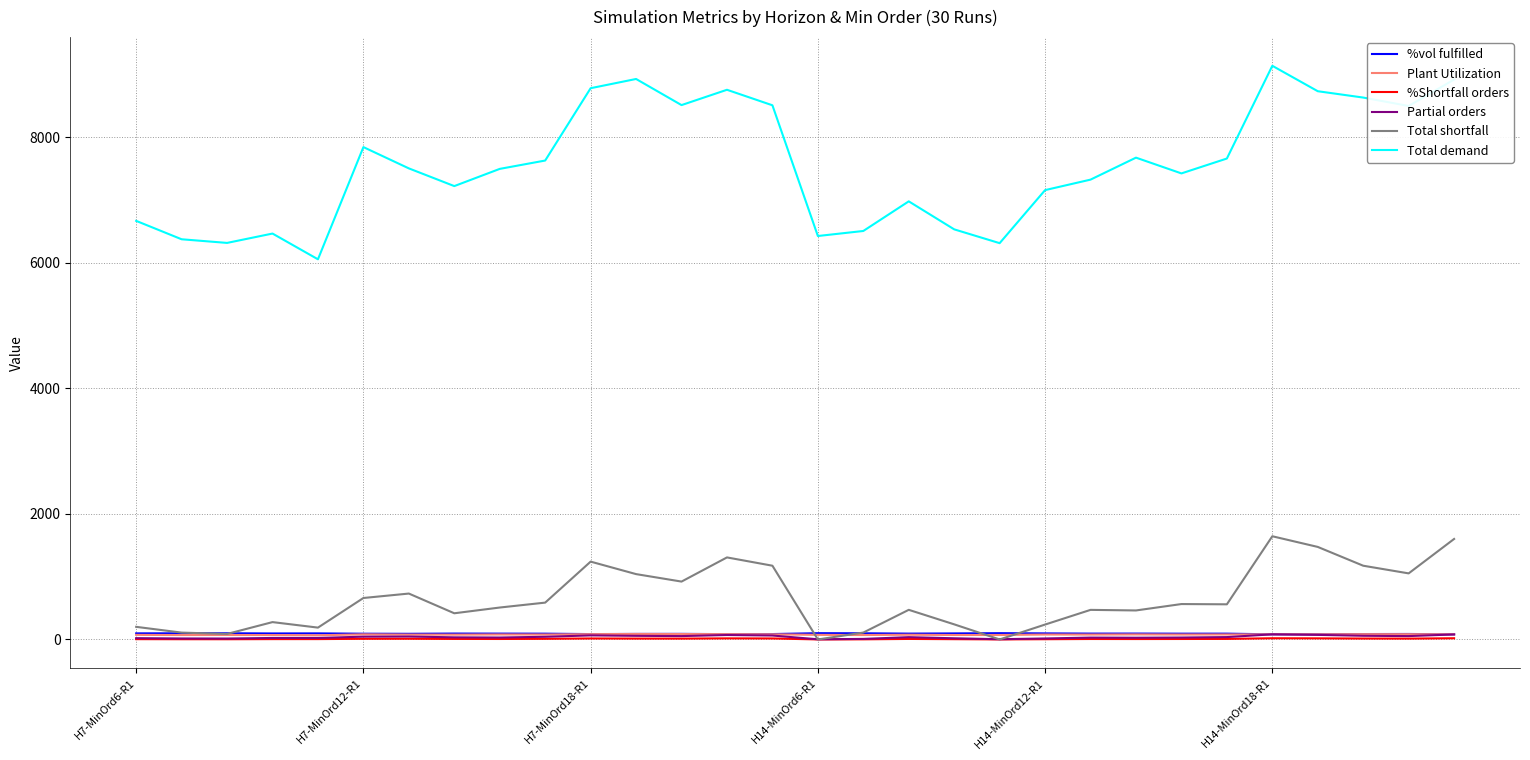

Which series has the largest total across all categories?

Total demand